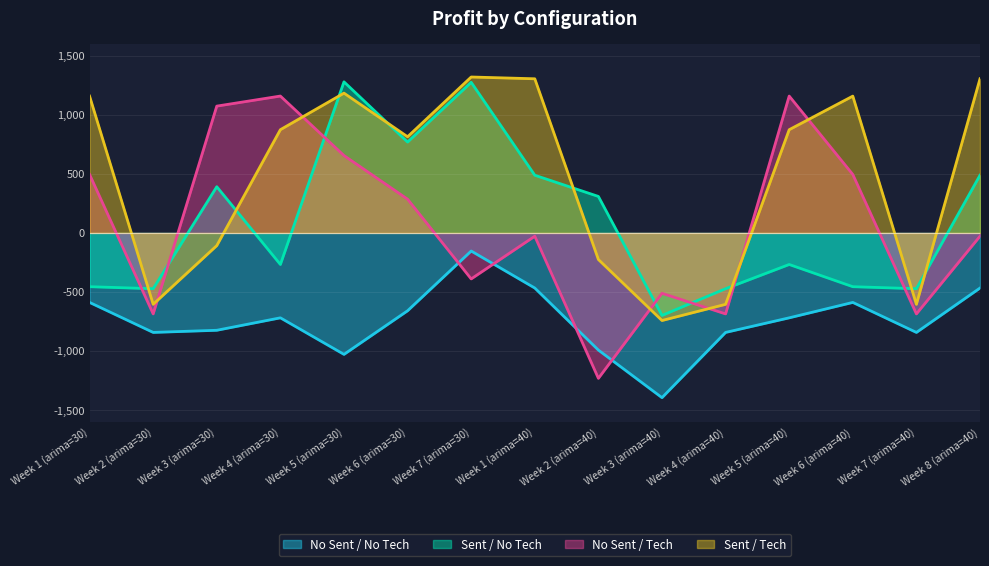

What is the total value across all series at Week 7 (arima=40)?

-2605.4